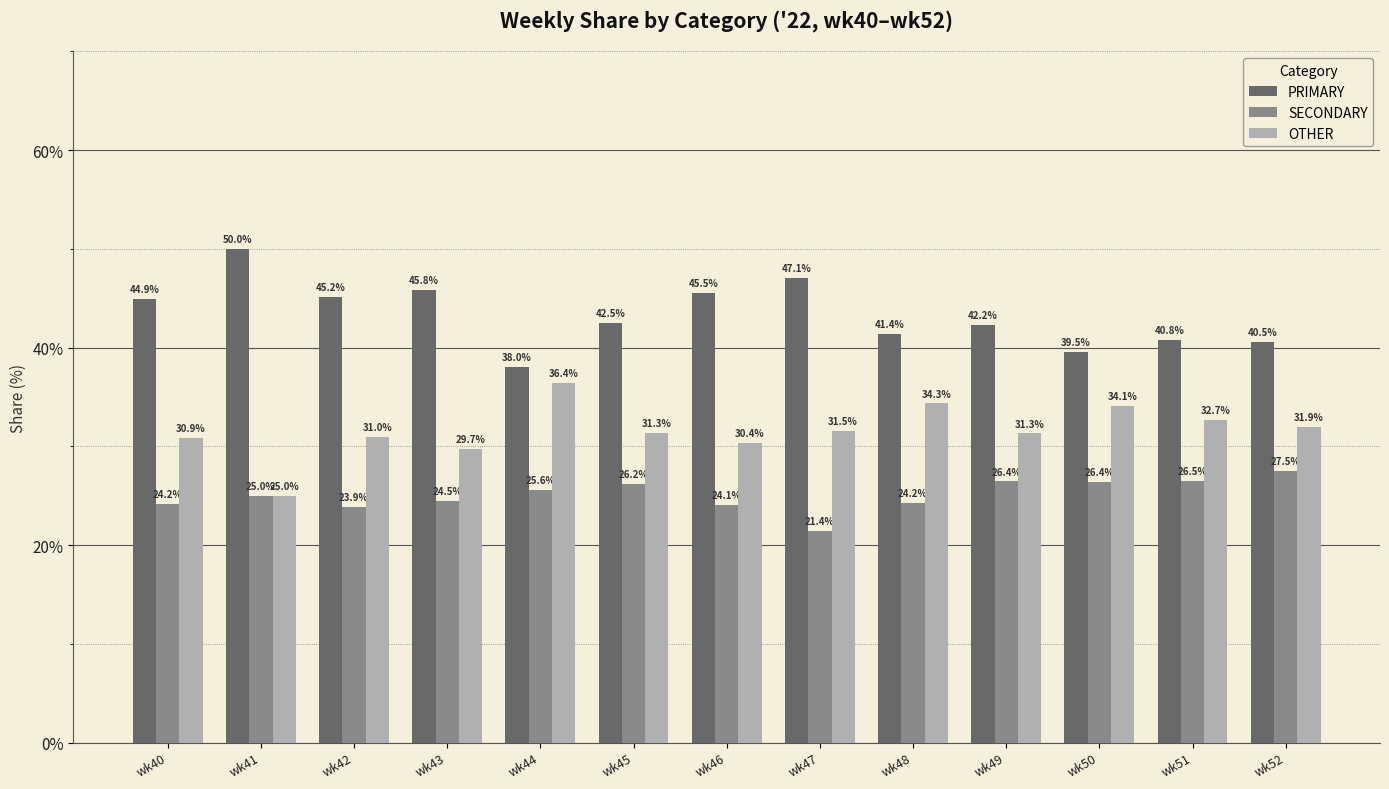

Rank the series by their maximum value, from lowest to highest.

SECONDARY, OTHER, PRIMARY